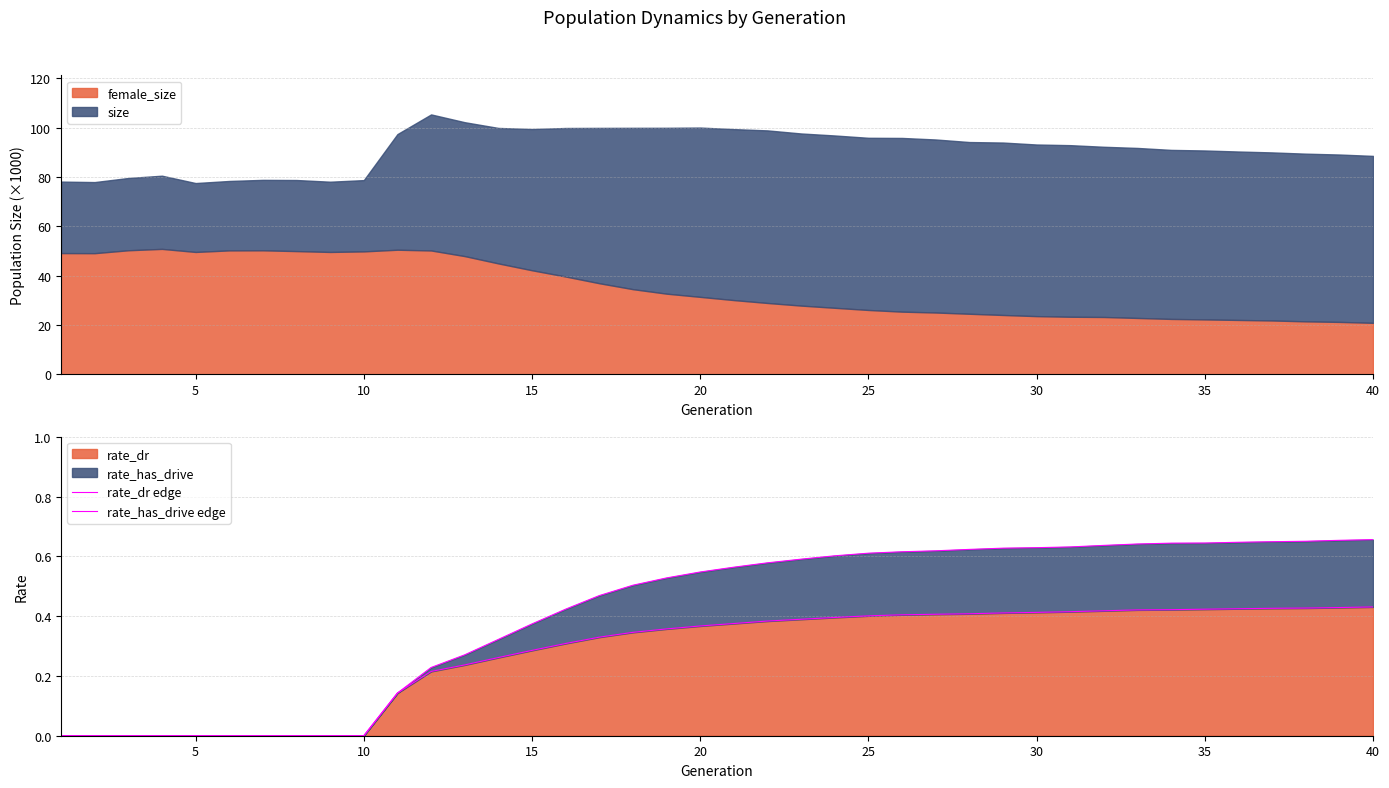

True or false: rate_dr edge and rate_has_drive edge intersect in this chart.

False